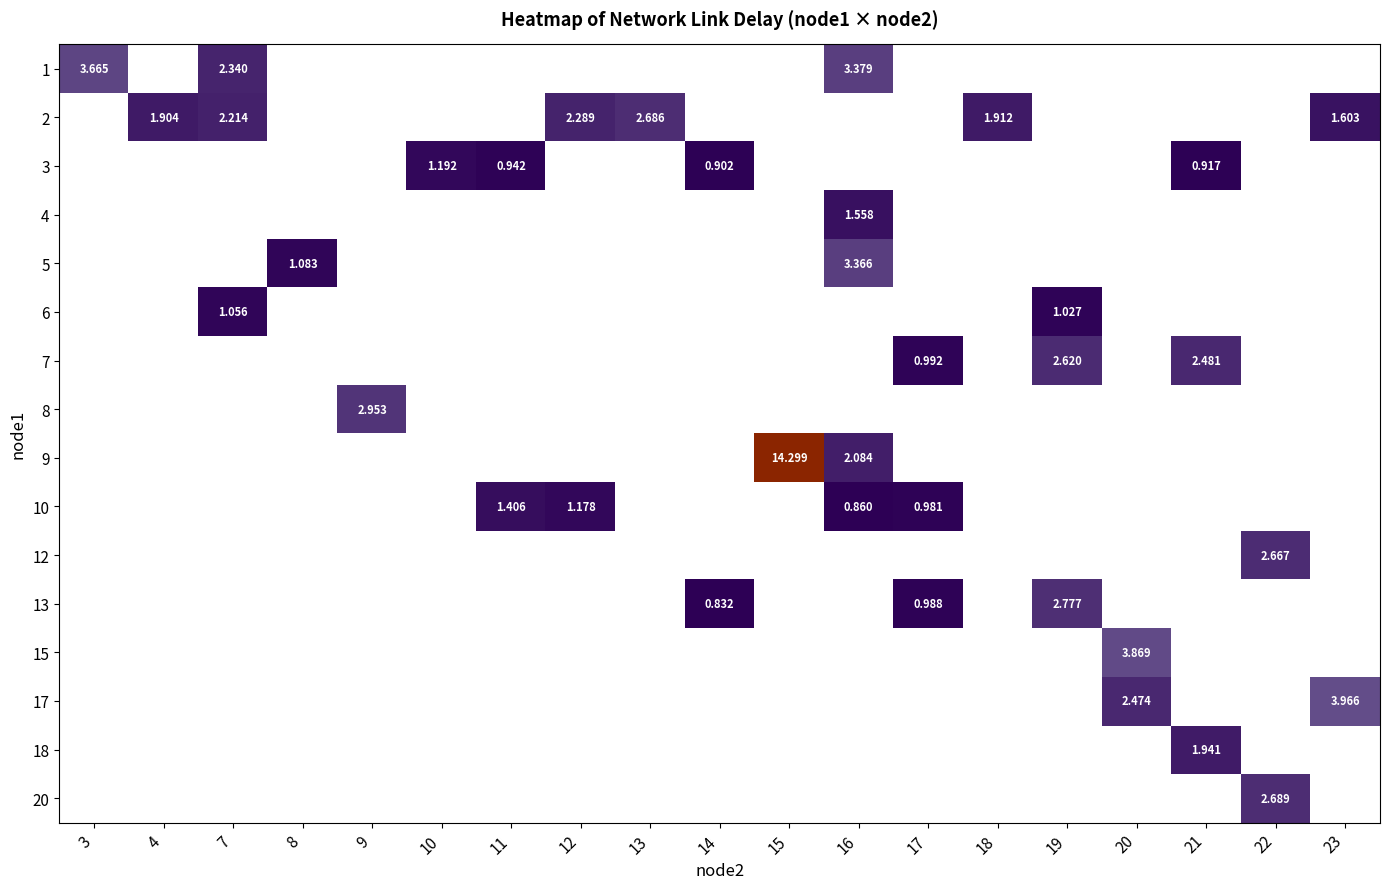

List the series in order of their overall mean, highest first.

1, 2, 3, 4, 5, 6, 7, 8, 9, 10, 12, 13, 15, 17, 18, 20